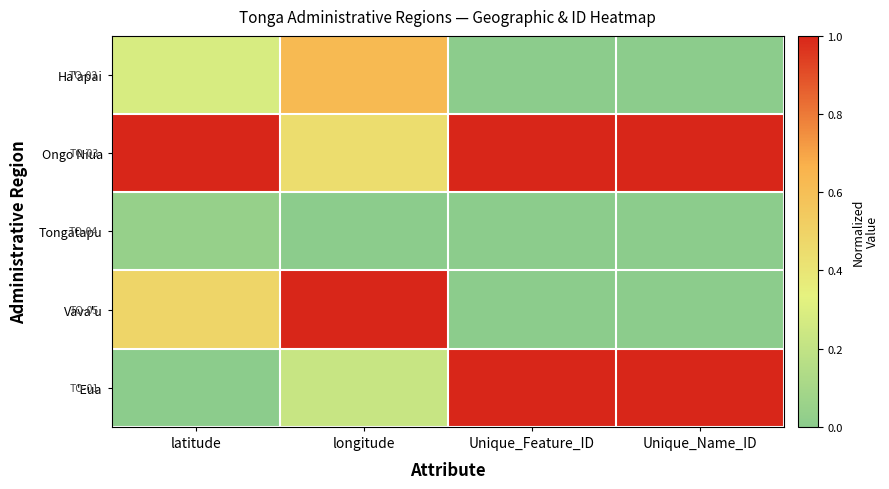

At which category is the sum across all series the highest?

longitude